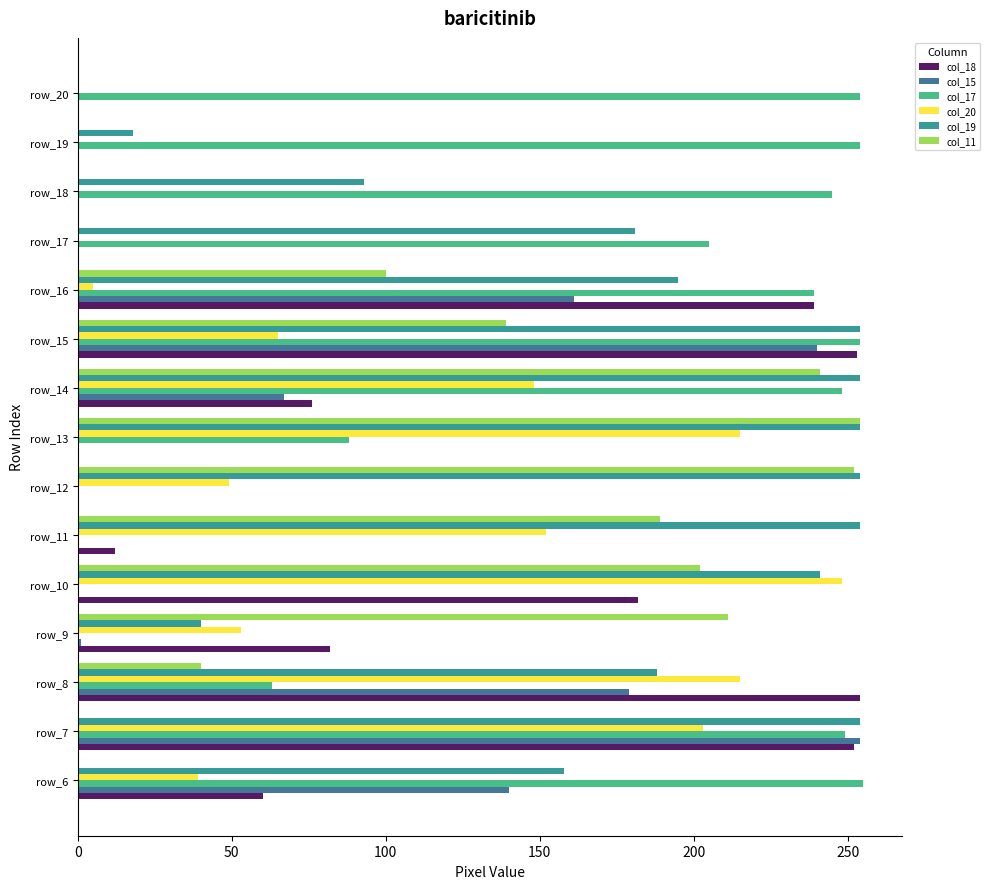

Which series changed the most between row_6 and row_15?

col_18